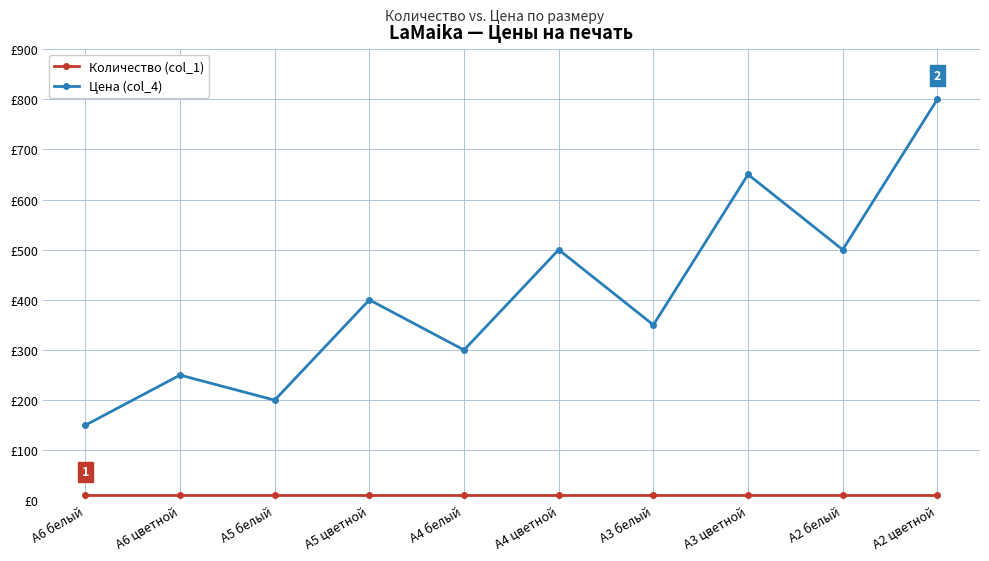

True or false: Количество (col_1) and Цена (col_4) cross at least once.

False